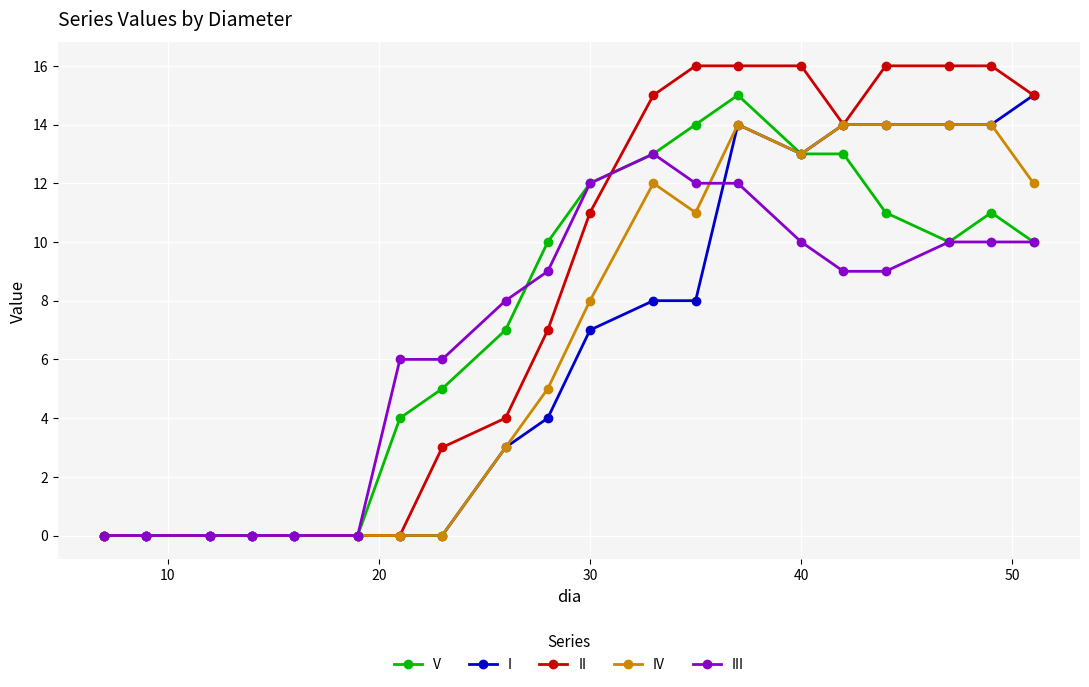

What is the maximum value shown in the chart?

16